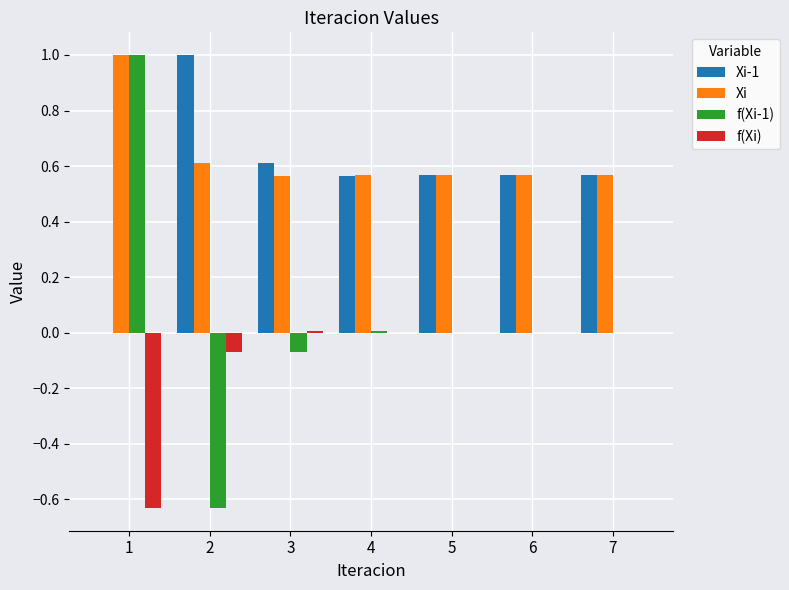

Which series has the largest total across all categories?

Xi